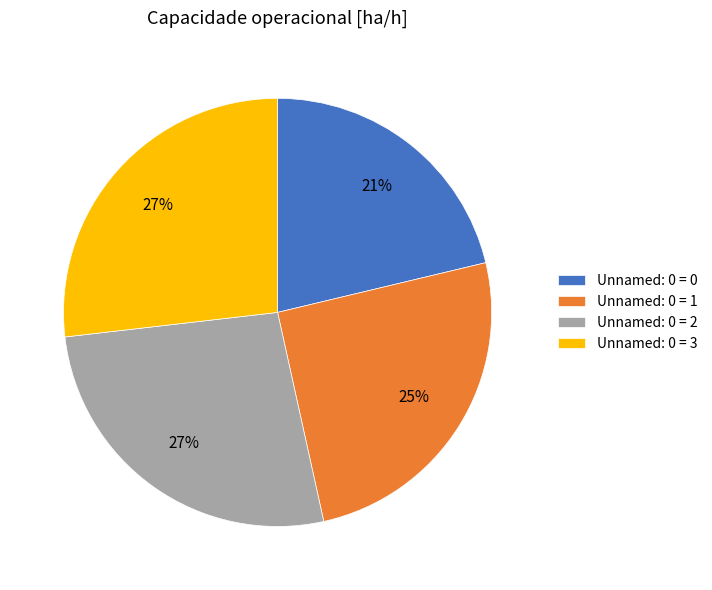

How many slices are in this pie chart?

4